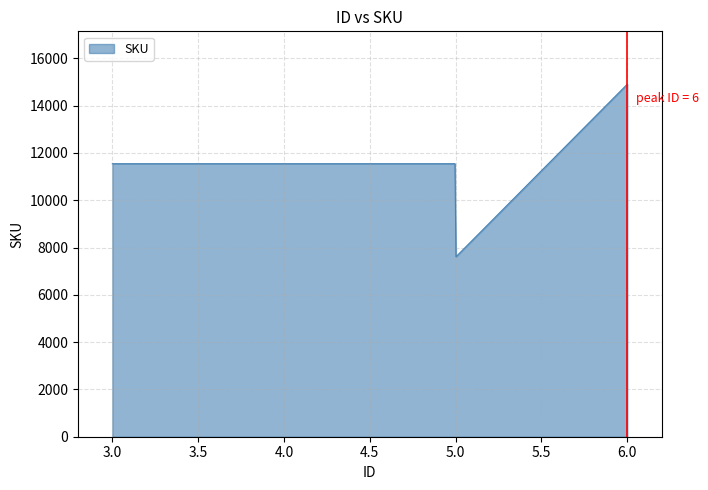

What is the maximum value shown in the chart?

14905.0